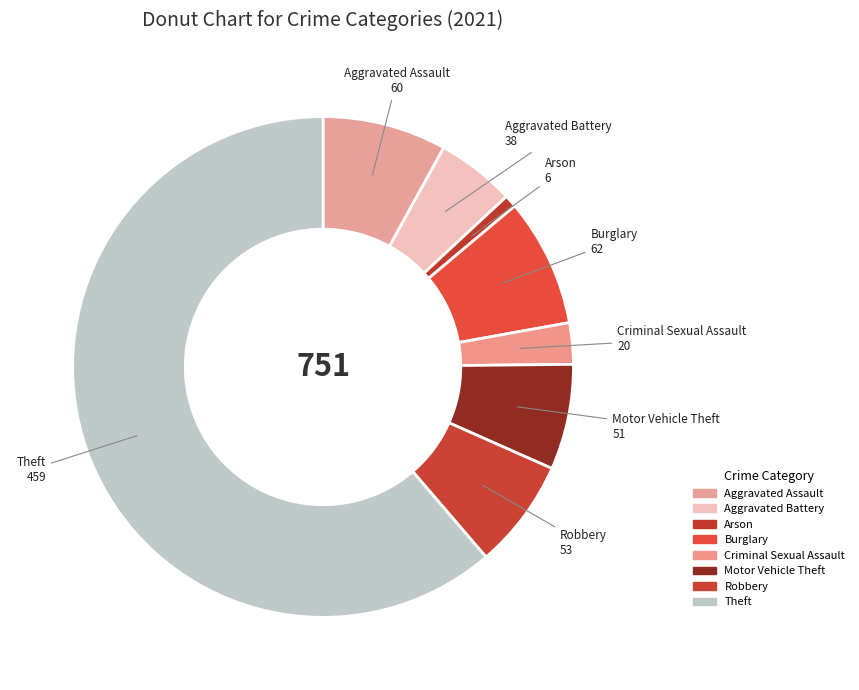

To the nearest percent, what portion does Arson represent?

1%